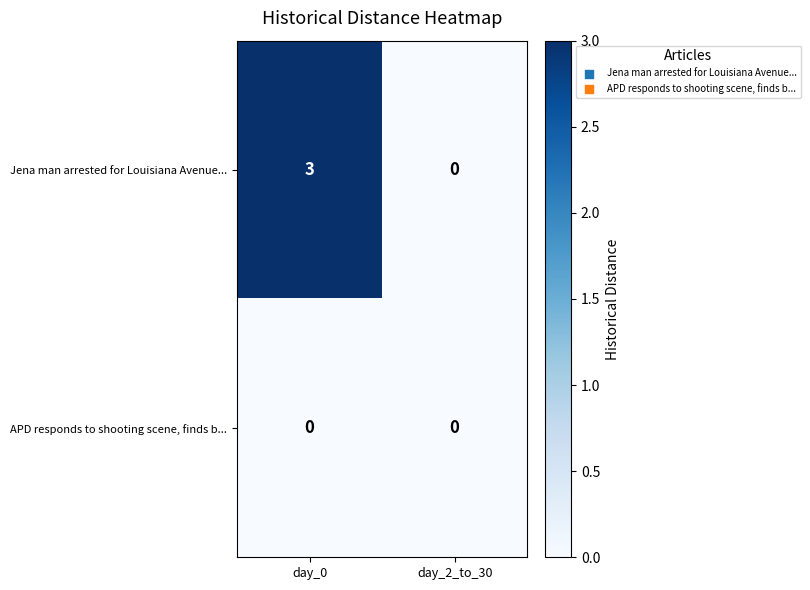

What is the greatest value displayed?

3